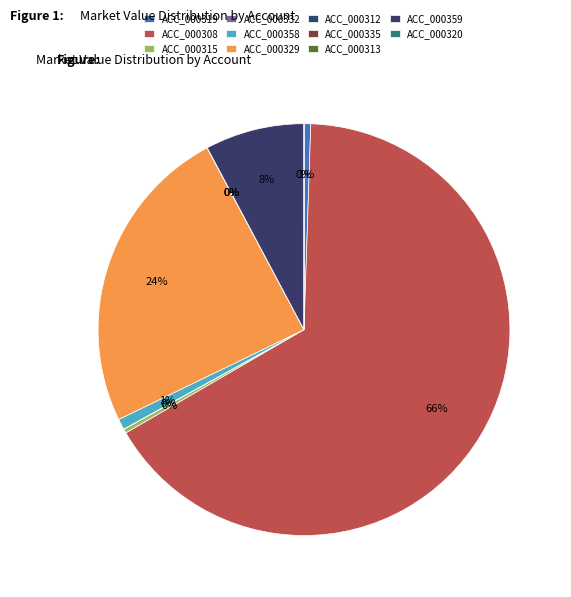

Which category has the biggest portion of the pie?

ACC_000308